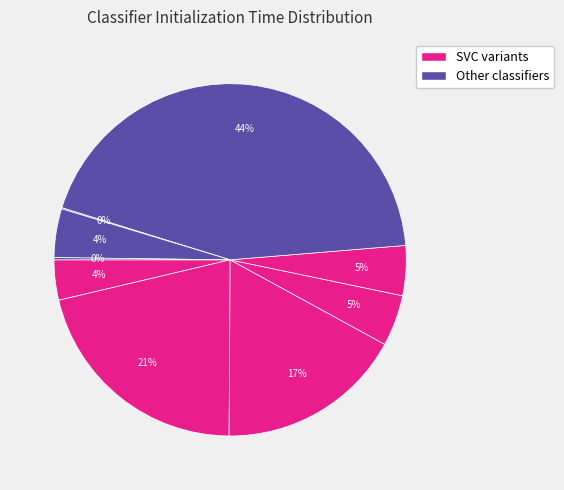

Count the number of slices in the pie.

9